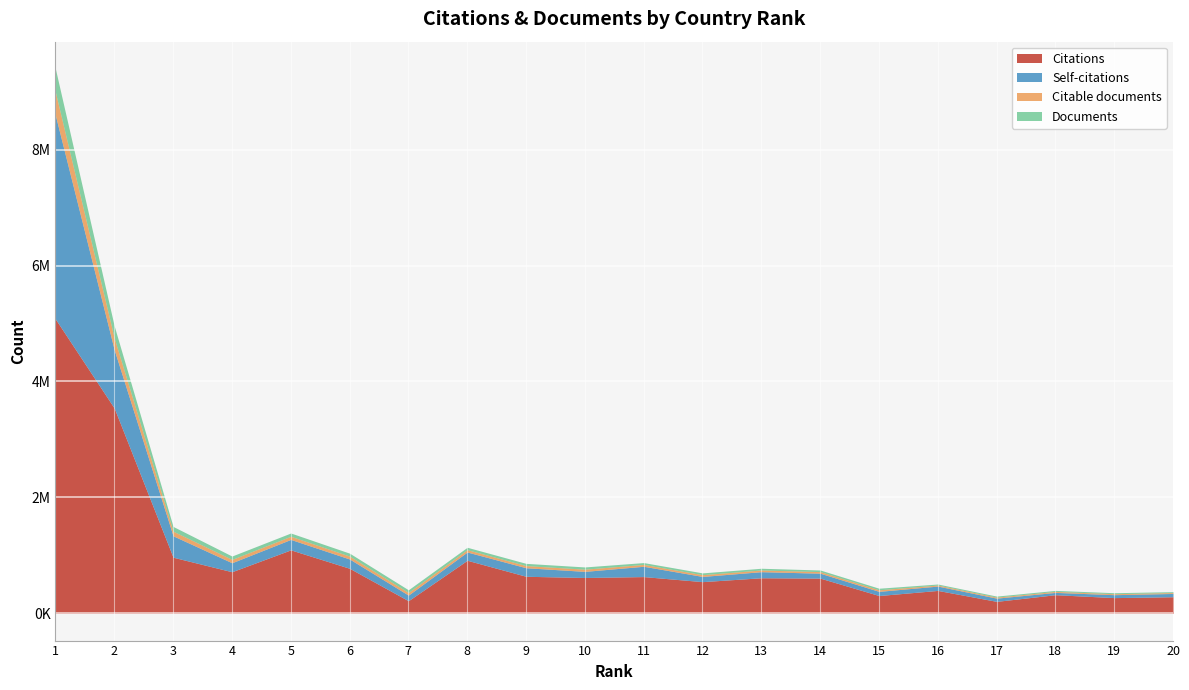

Is it true that Documents equals 24516 at 16?

False